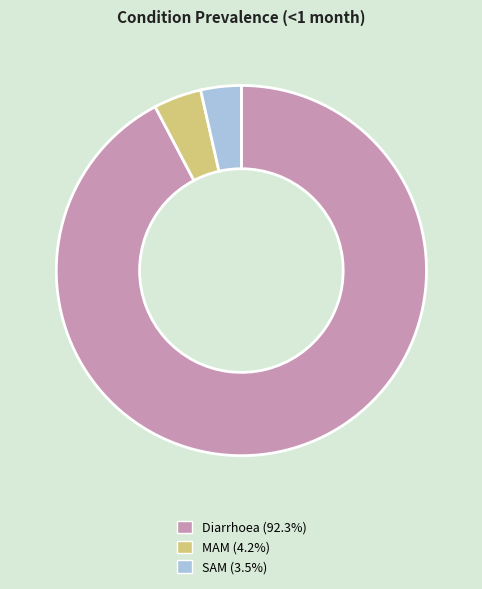

True or false: MAM accounts for 4% of the total.

True